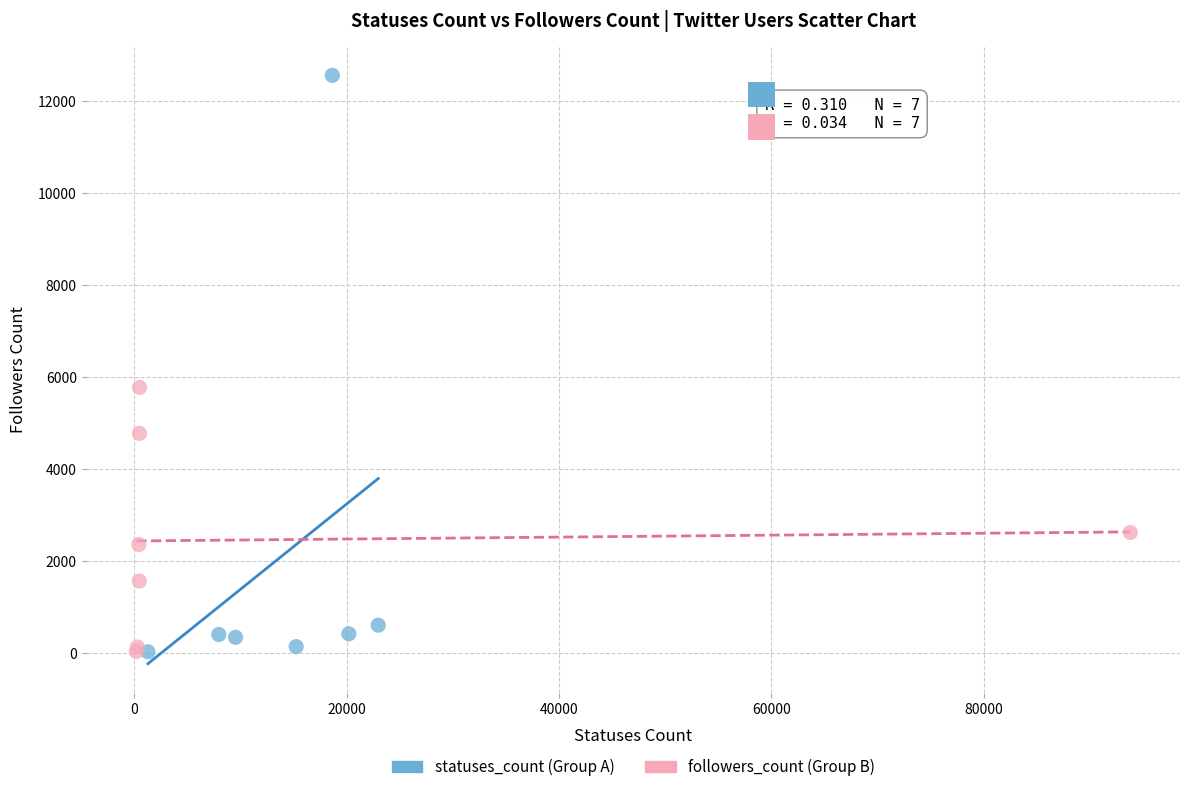

Which series has the widest spread of Y values?

statuses_count (Group A)